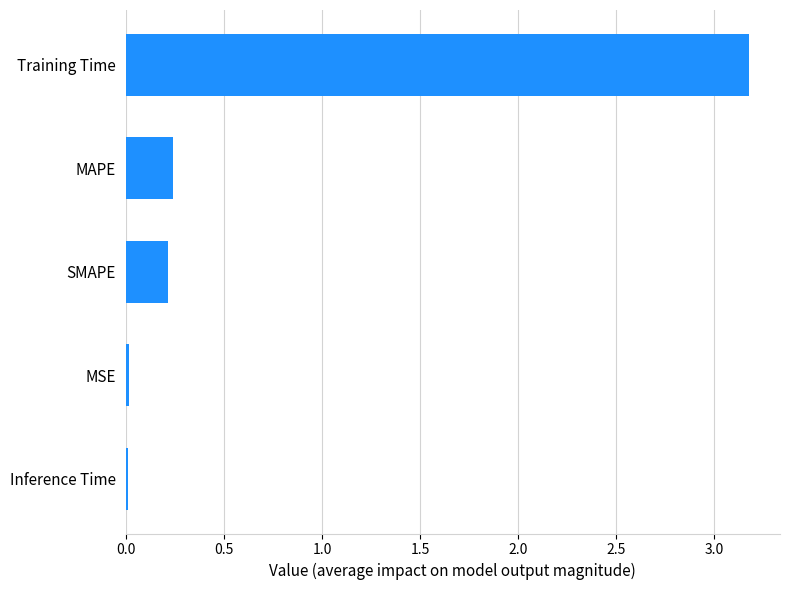

What is the difference between the maximum and minimum values?

3.2